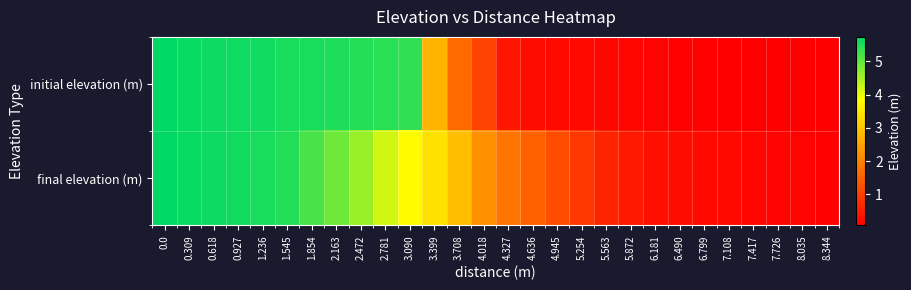

What is the spread (max minus min) of values at 4.945?

1.0